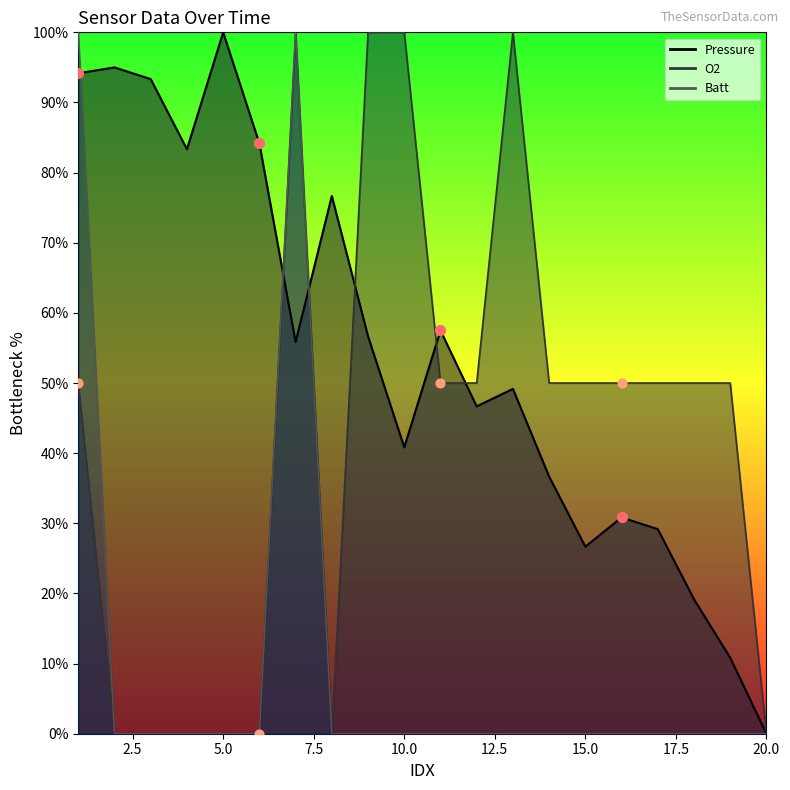

What are all the series names shown in the legend?

Pressure, O2, Batt